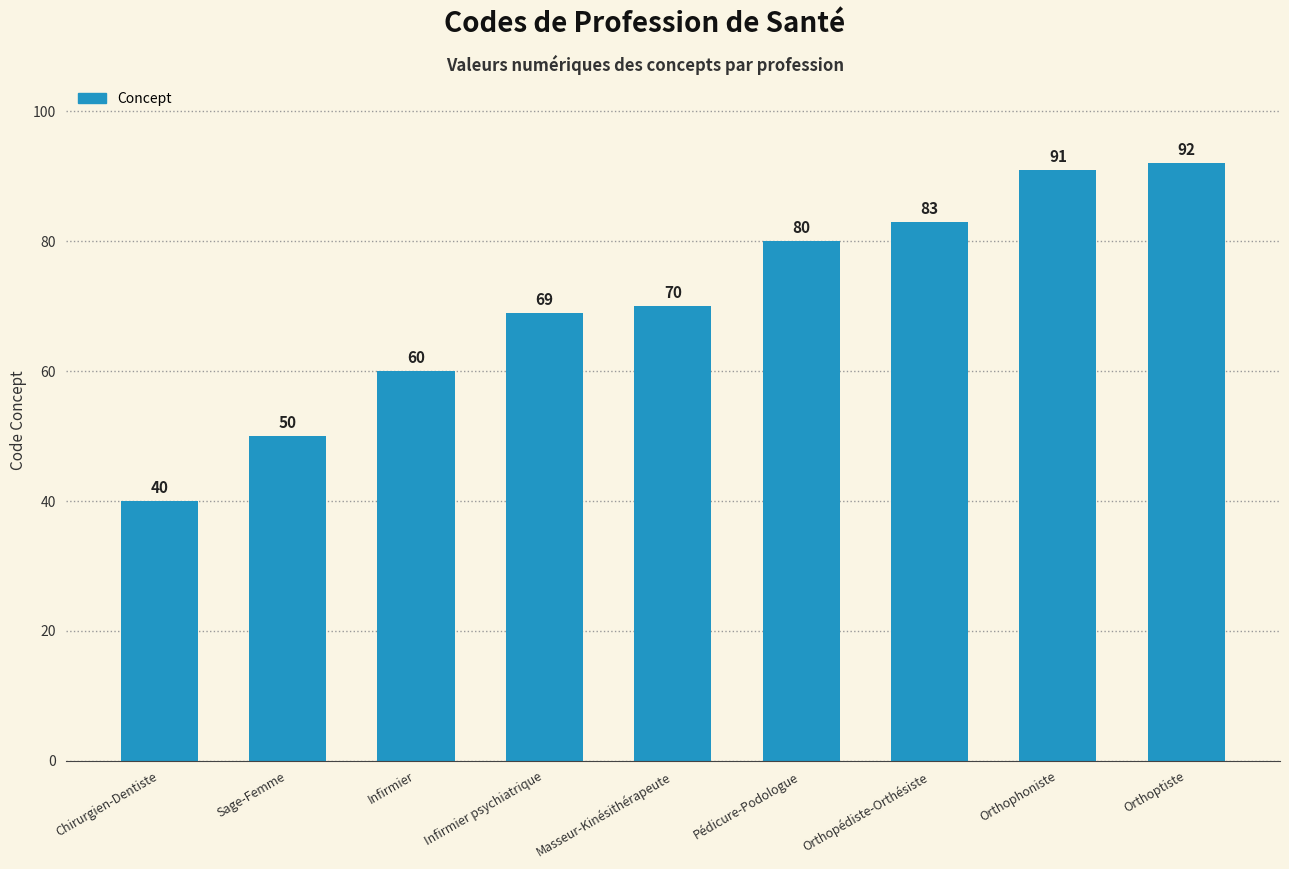

List the labels in order of value, smallest first.

Chirurgien-Dentiste, Sage-Femme, Infirmier, Infirmier psychiatrique, Masseur-Kinésithérapeute, Pédicure-Podologue, Orthopédiste-Orthésiste, Orthophoniste, Orthoptiste